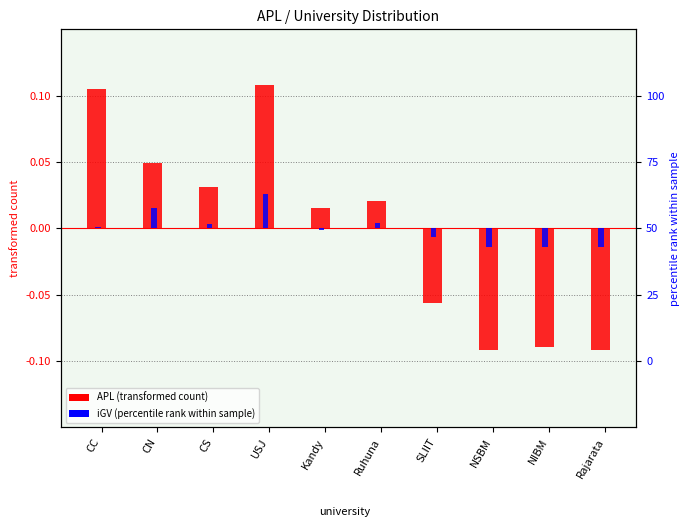

What is the sum of the APL (transformed count) values at CC and Ruhuna?

0.1